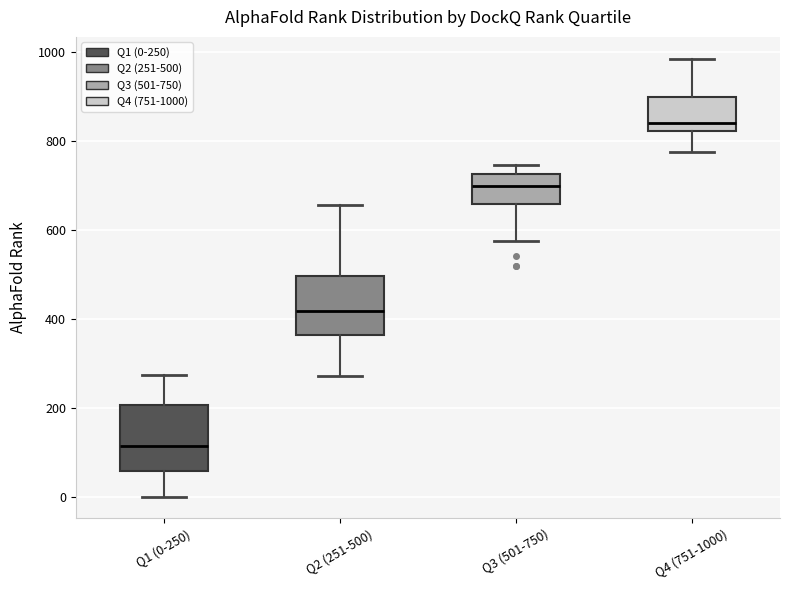

Where does the lower whisker of the box for Q2 (251-500) end on the y-axis? The values are not printed on the chart, so give them approximately, as read against the axis.

280